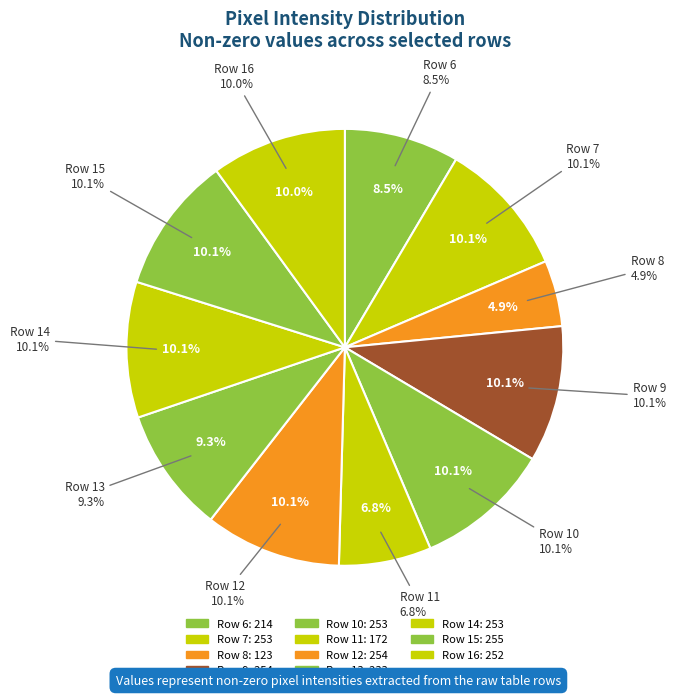

What is the change in value from Row 10 to Row 16?

-1